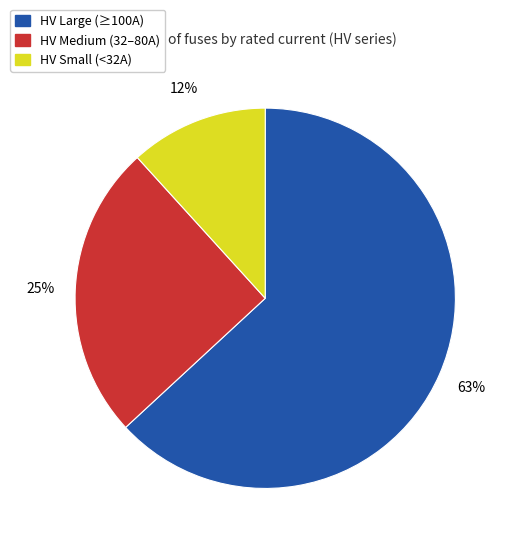

Is there a majority slice in this chart?

Yes